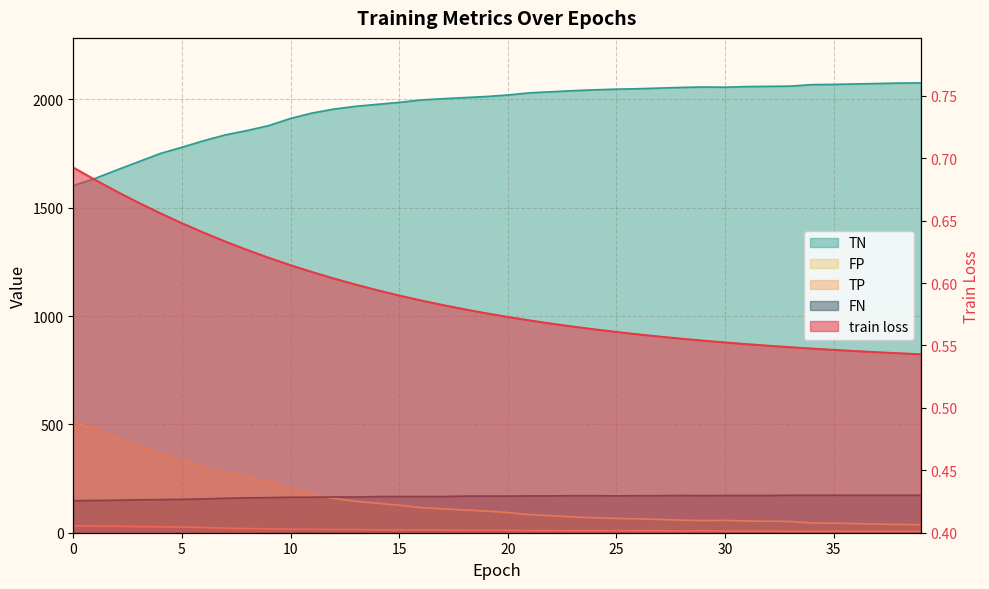

How many data points does each series have?

40